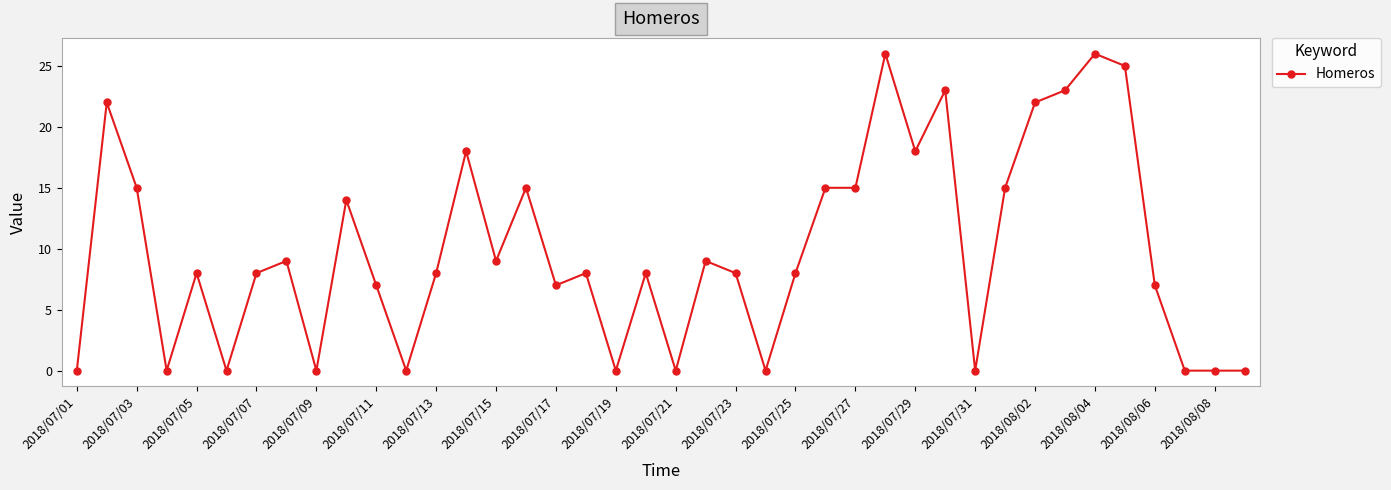

True or false: there are more than 1 points higher than both neighbors.

True